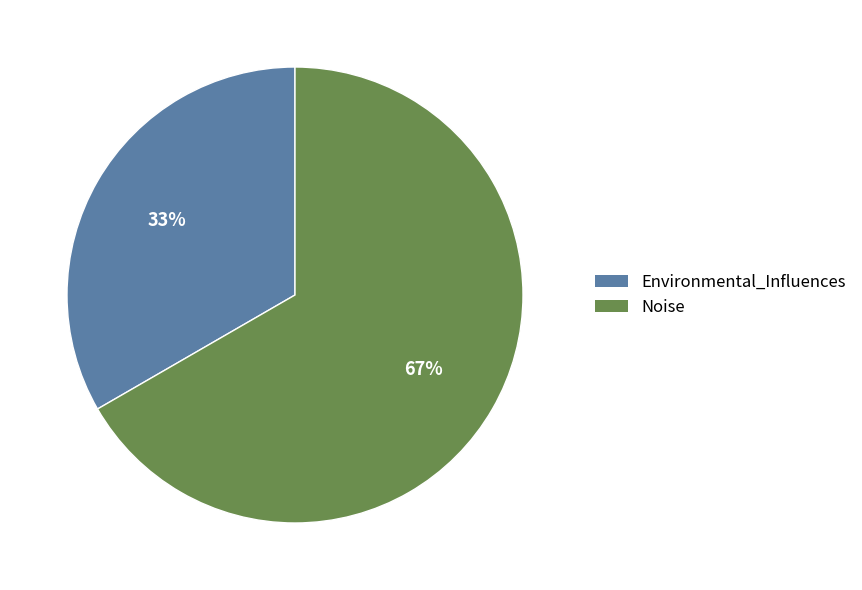

The Noise slice represents 80% of the pie. True or false?

False